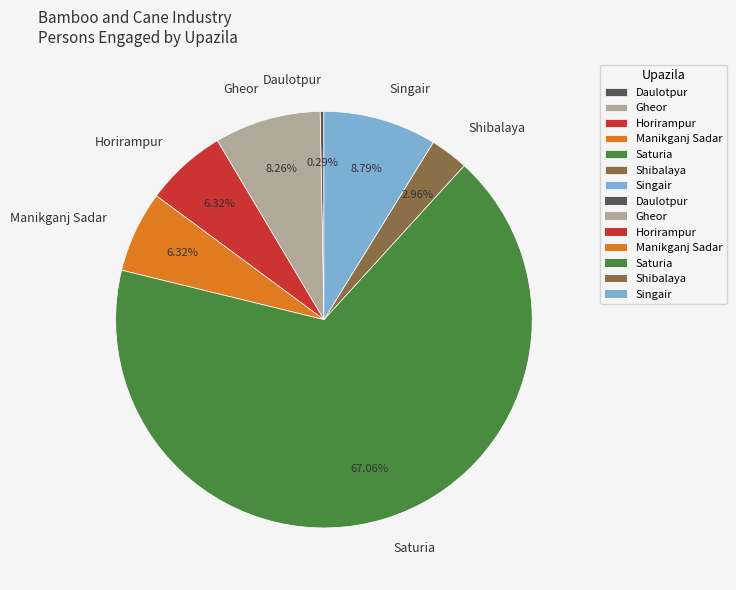

What is the ratio of the value at Horirampur to the value at Gheor?

0.8